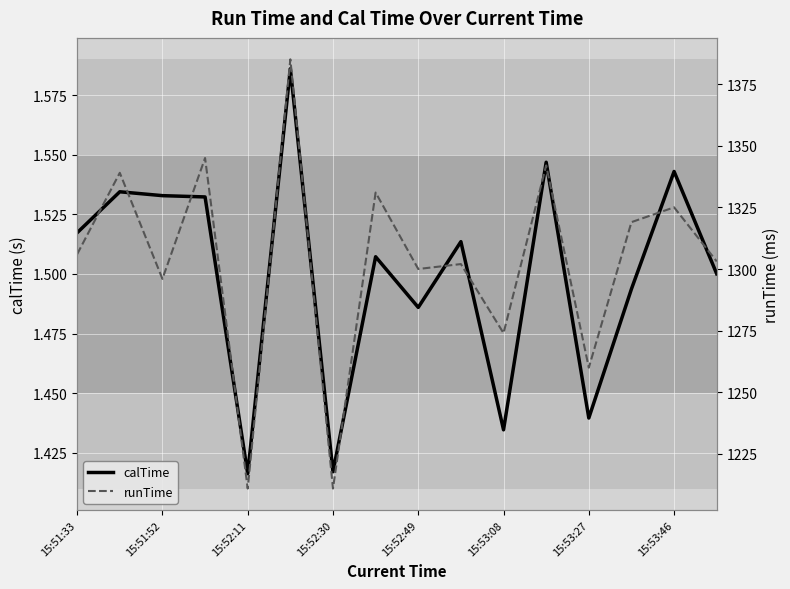

What position from the right is 11?

5